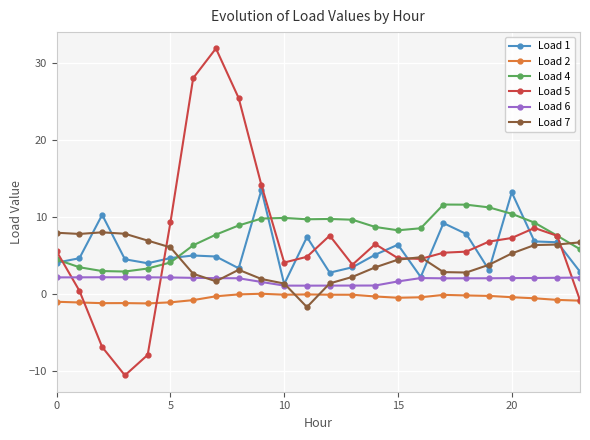

True or false: Load 5 has more than 0 points higher than both neighbors.

True